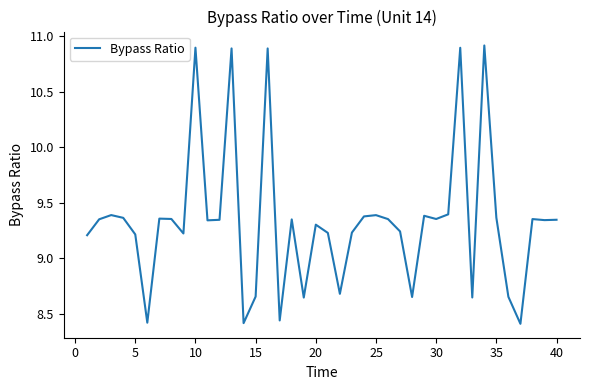

What is the greatest value displayed?

10.9